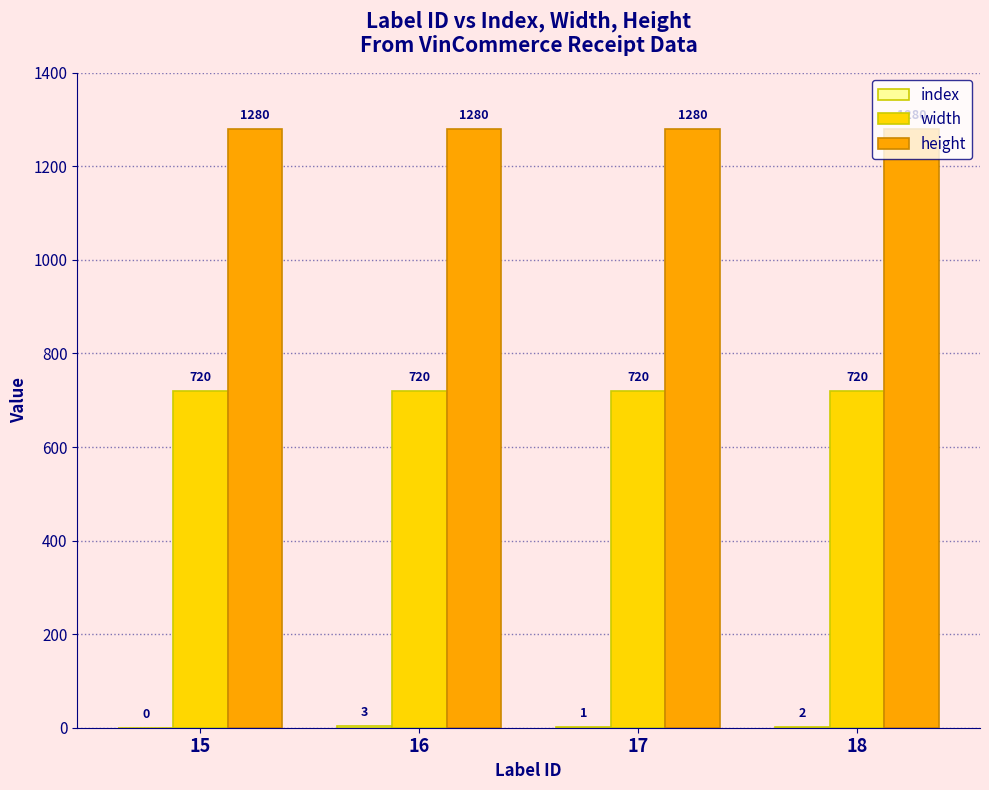

What is the sum of all height values?

5120